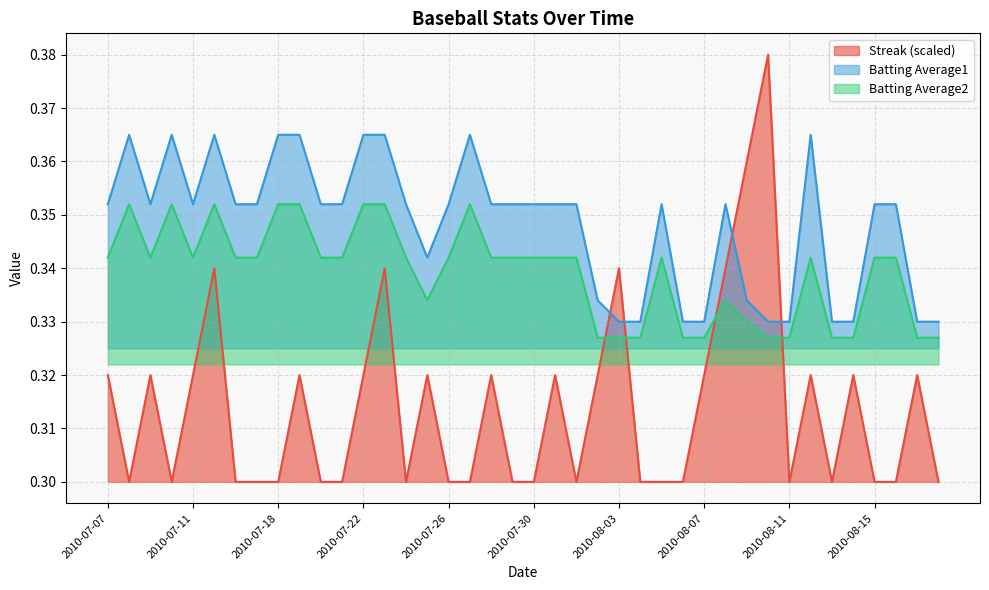

Which series has the widest spread of values?

Streak (scaled)